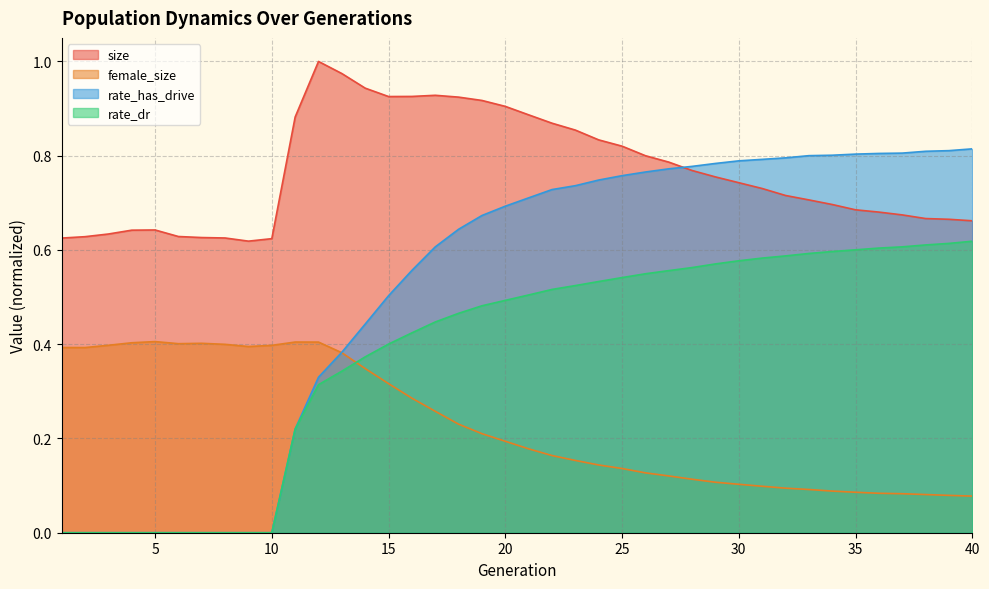

What is the average value of the rate_has_drive series?

0.5